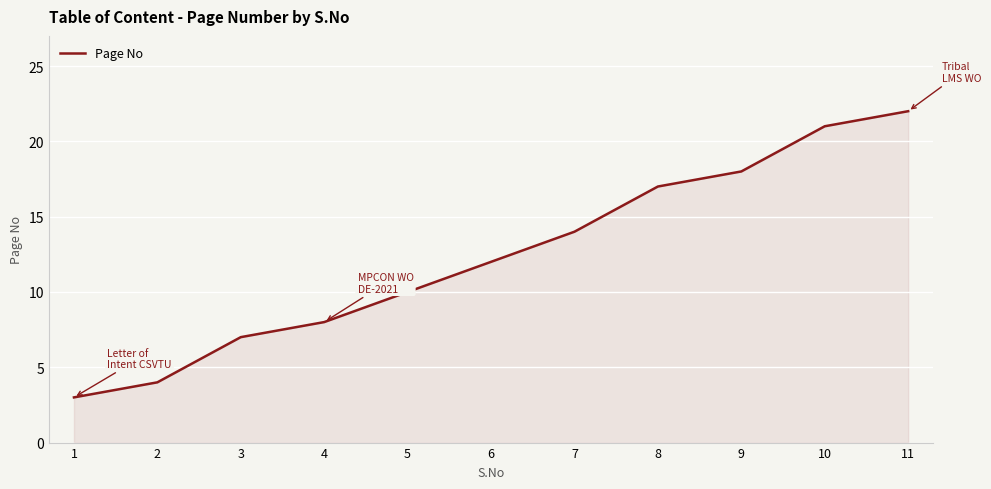

What is the change in value from 7 to 10?

+7